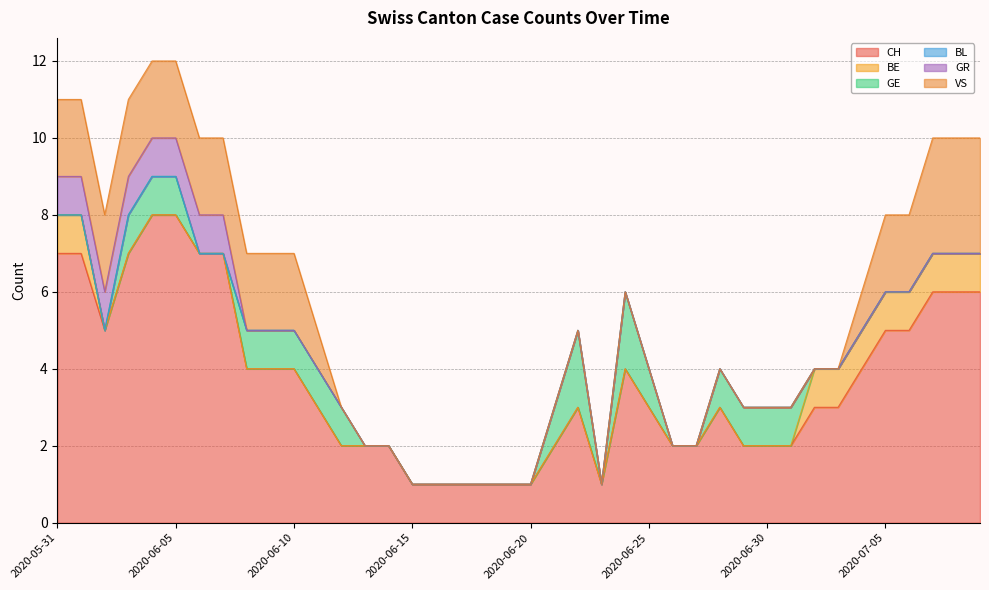

What are all the series names shown in the legend?

CH, BE, GE, BL, GR, VS